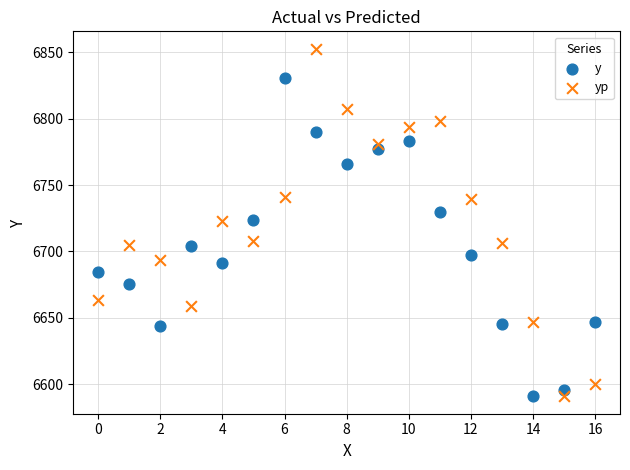

Which series reaches the maximum Y coordinate?

yp